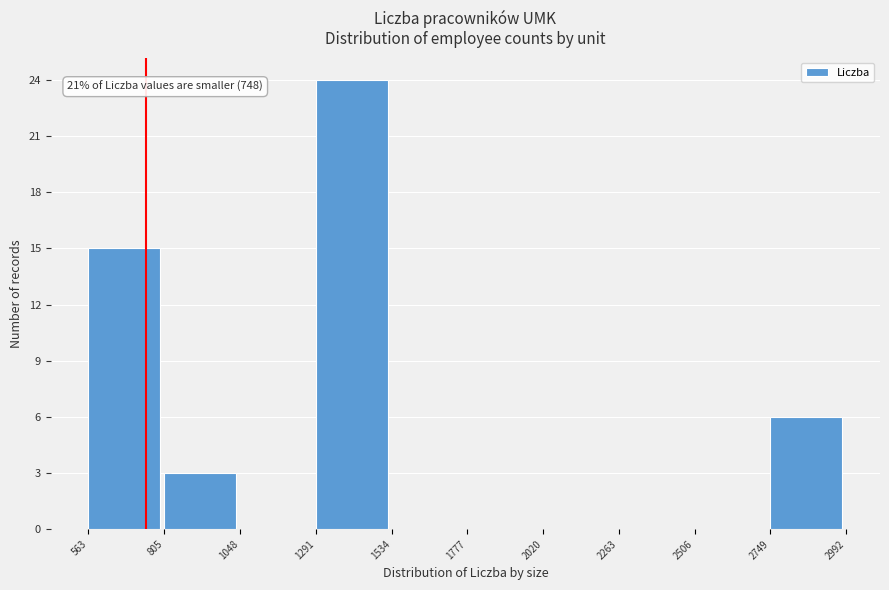

Over which range of the x-axis is the bar tallest?

1291 to 1534